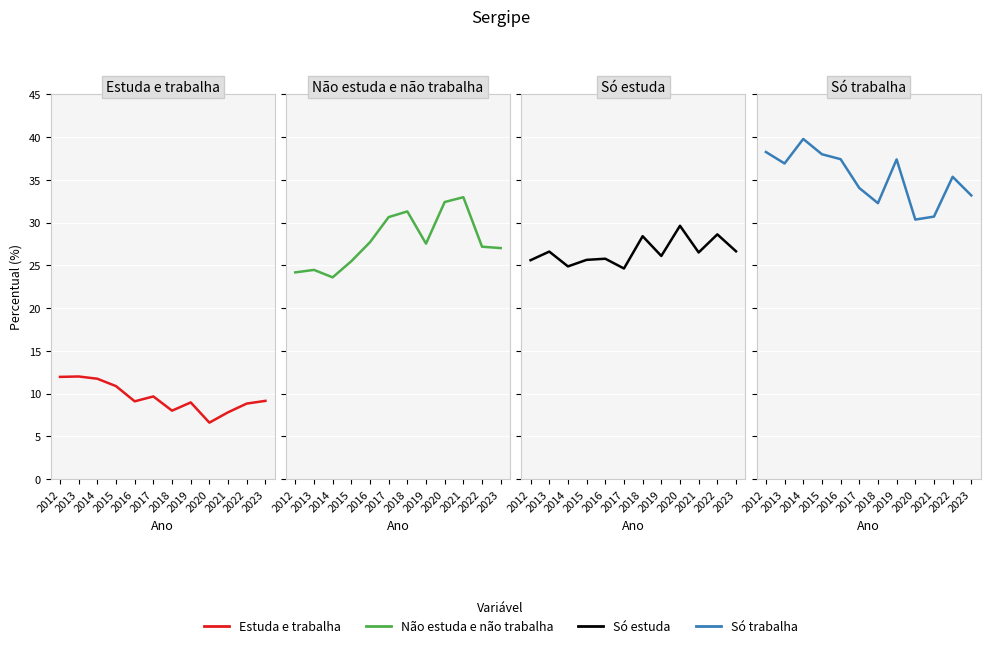

What is the total value across all series at 2022?

100.0